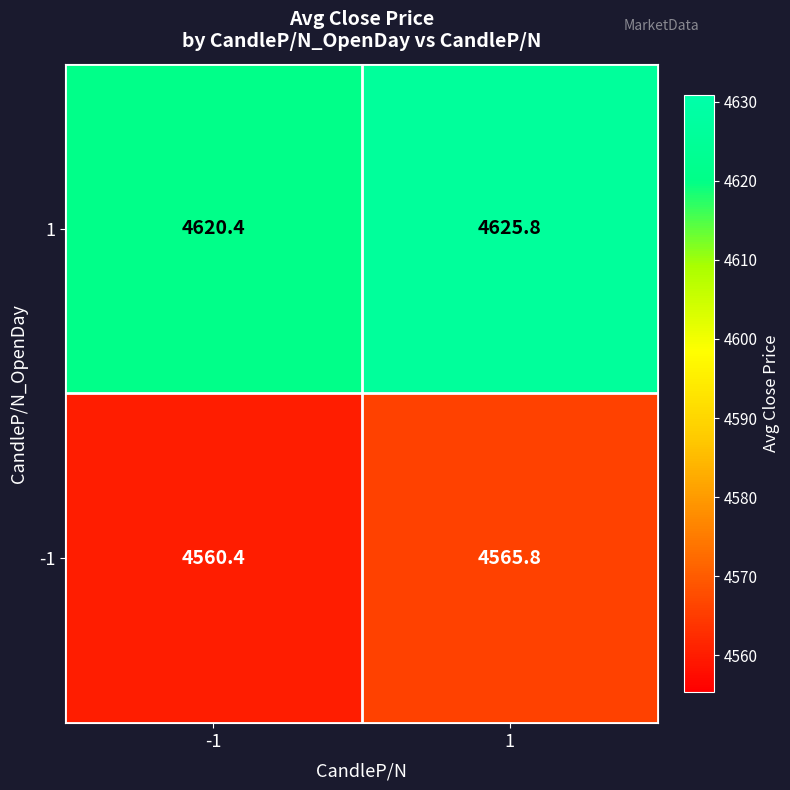

The value of -1 at 1 is 4565.8. True or false?

True